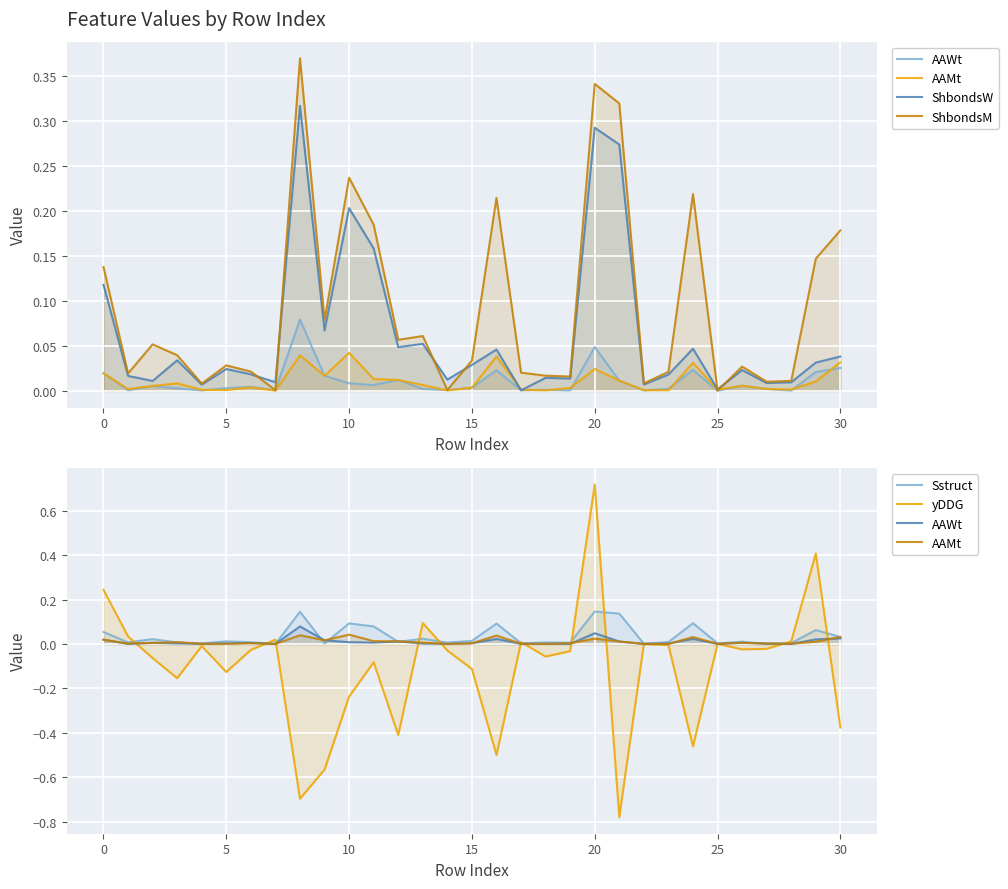

What is the highest value of the ShbondsW series?

0.3